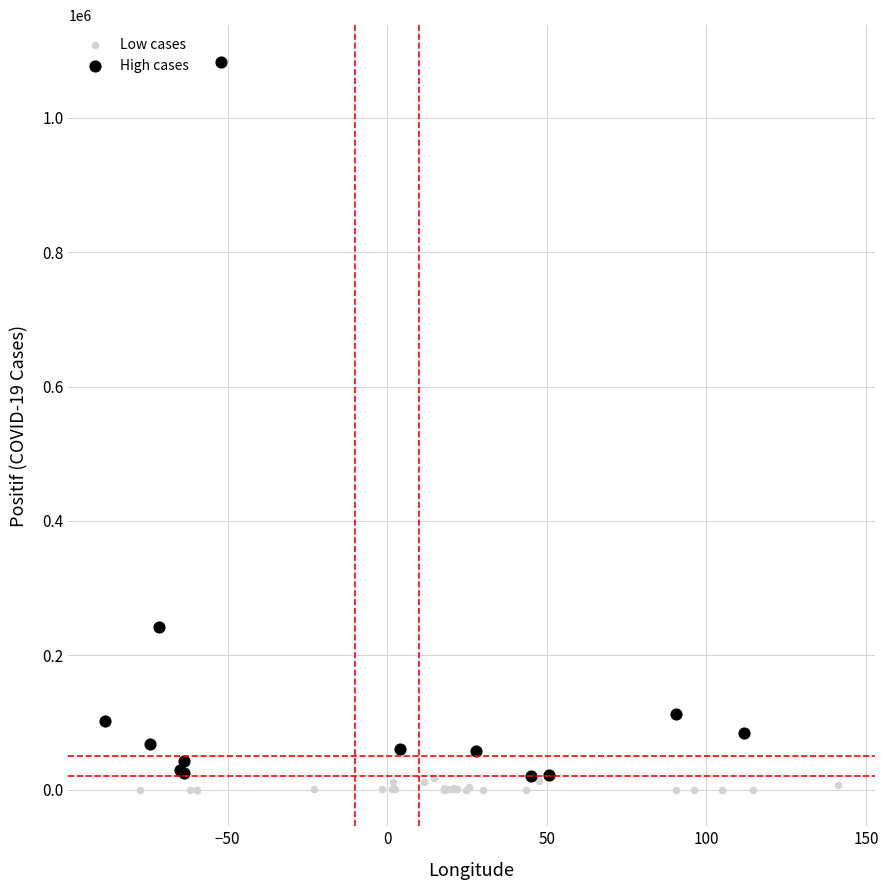

Which series has the widest spread of Y values?

High cases